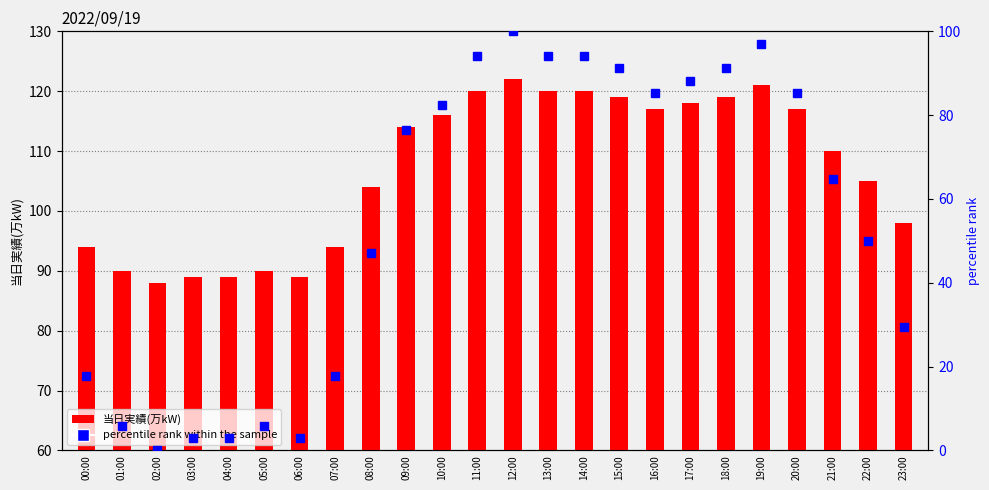

What are all the series names shown in the legend?

当日実績(万kW), percentile rank within the sample